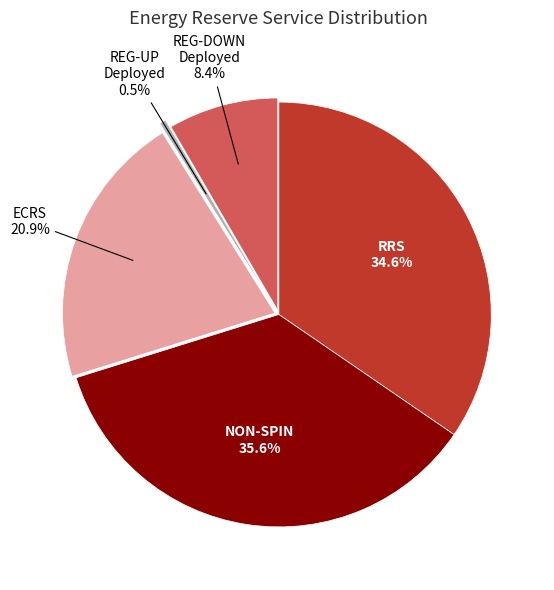

Between NON-SPIN and REG-UP Deployed, which is larger?

NON-SPIN